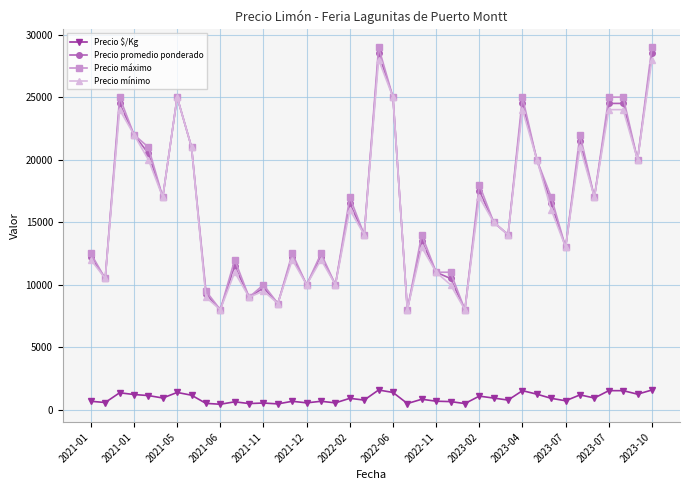

Which series has the largest range (max minus min)?

Precio máximo